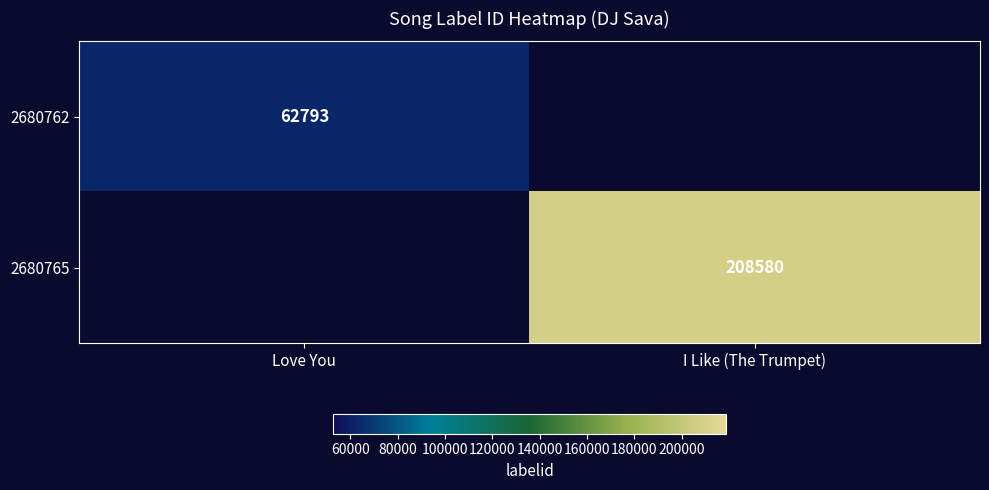

Is it true that 2680765 equals 208580 at I Like (The Trumpet)?

True